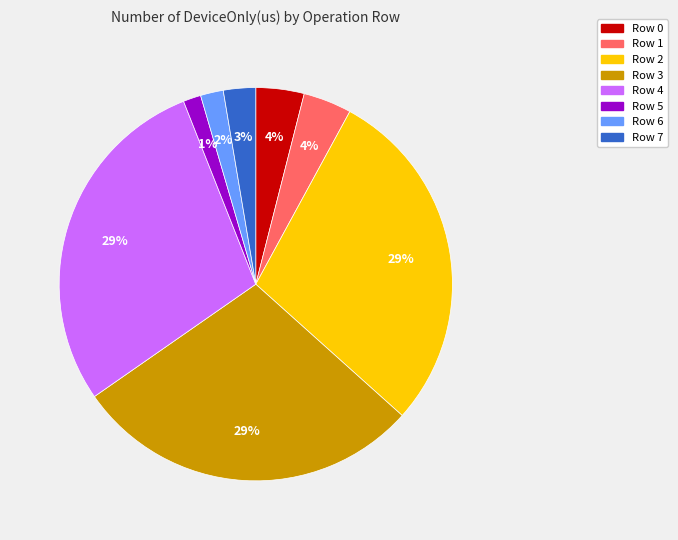

Between Row 1 and Row 4, which is larger?

Row 4